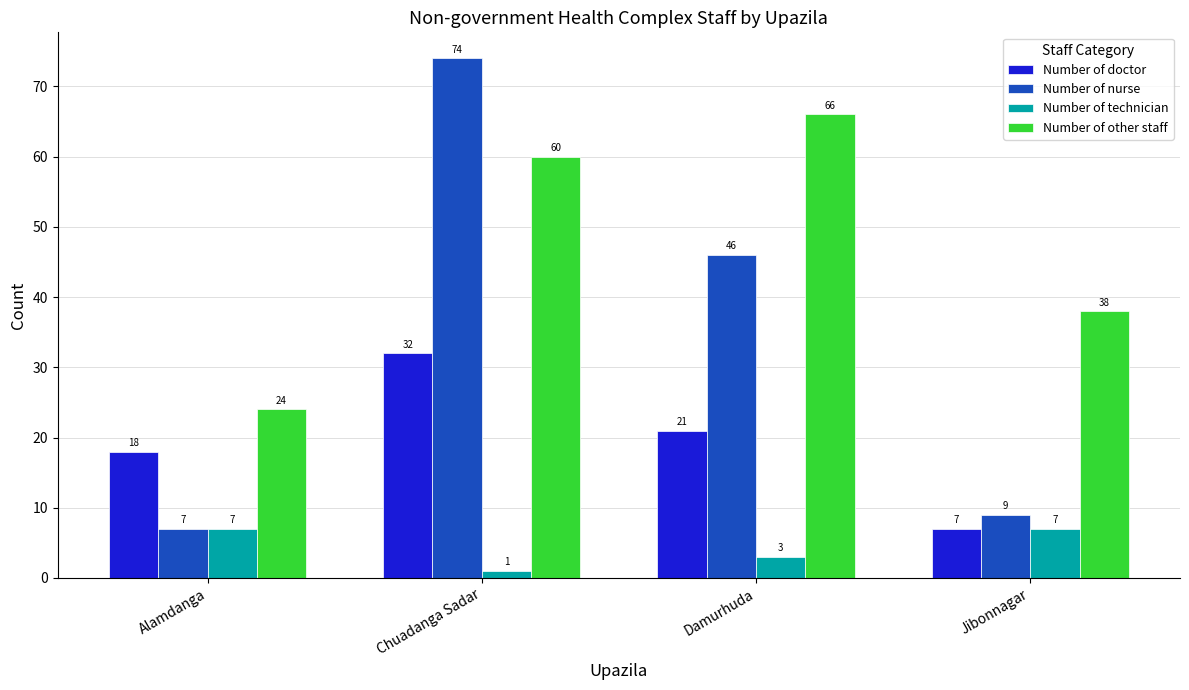

At how many categories does at least one series exceed 49?

2